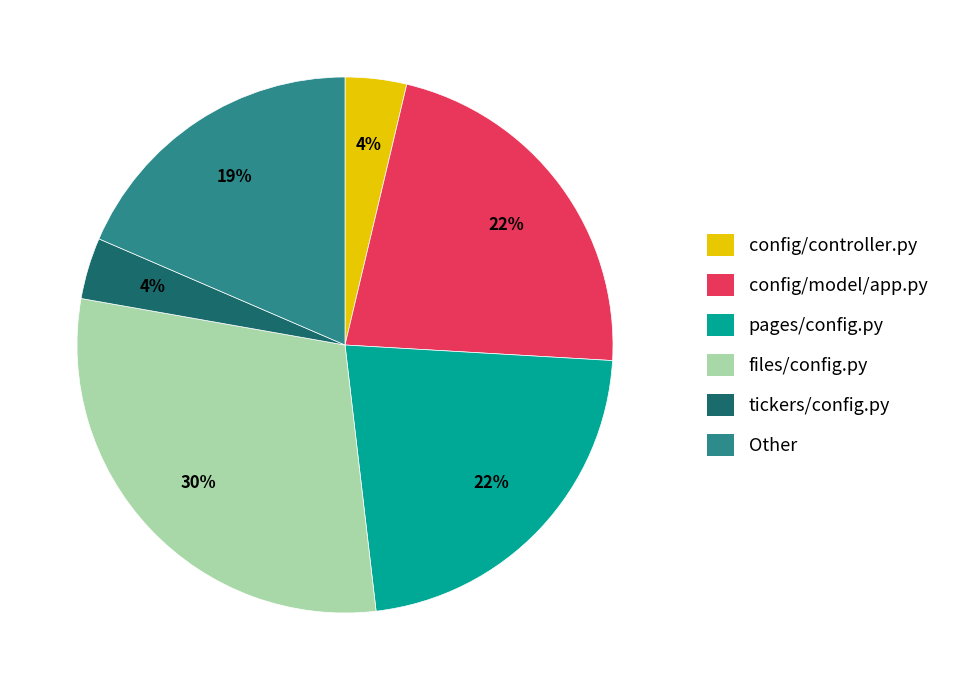

Is it true that Other is 6% of the pie?

False